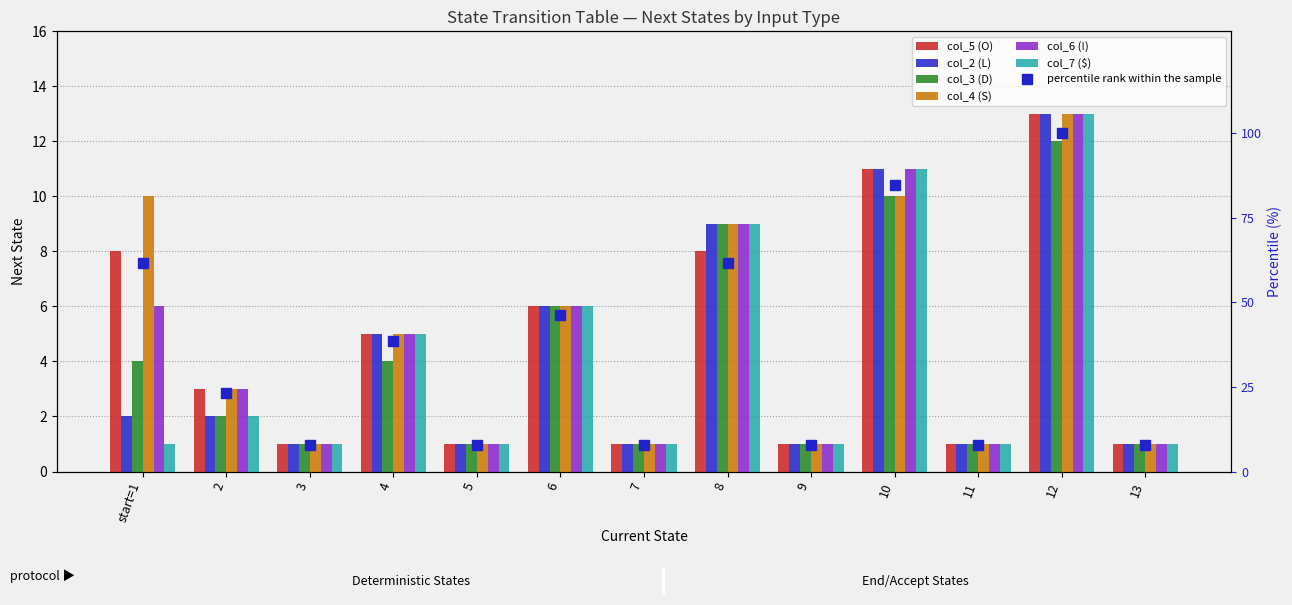

What is the value of the col_3 (D) bar at the 7th from the left?

1